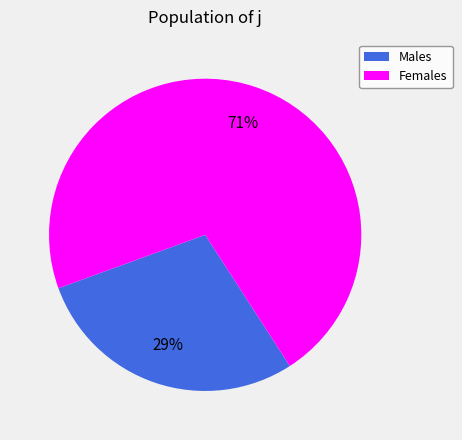

Is there a majority slice in this chart?

Yes